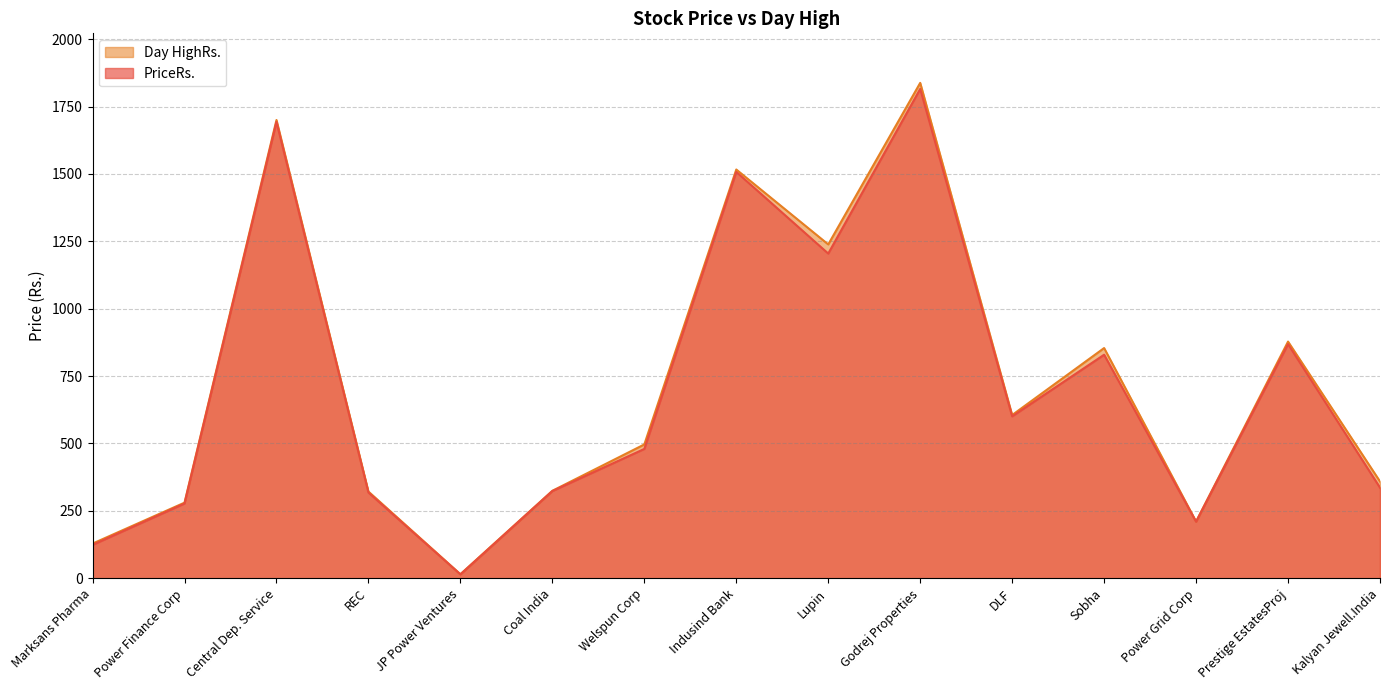

Which series has the largest total across all categories?

Day HighRs.